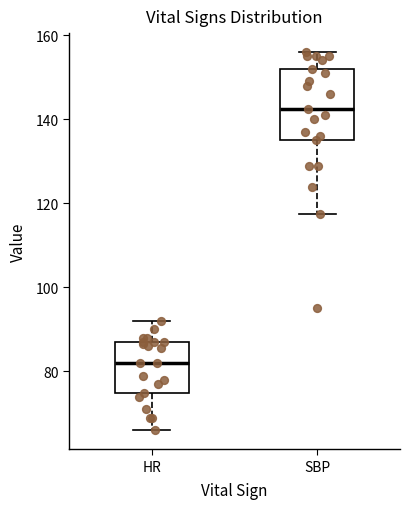

Which box has the highest median line?

SBP